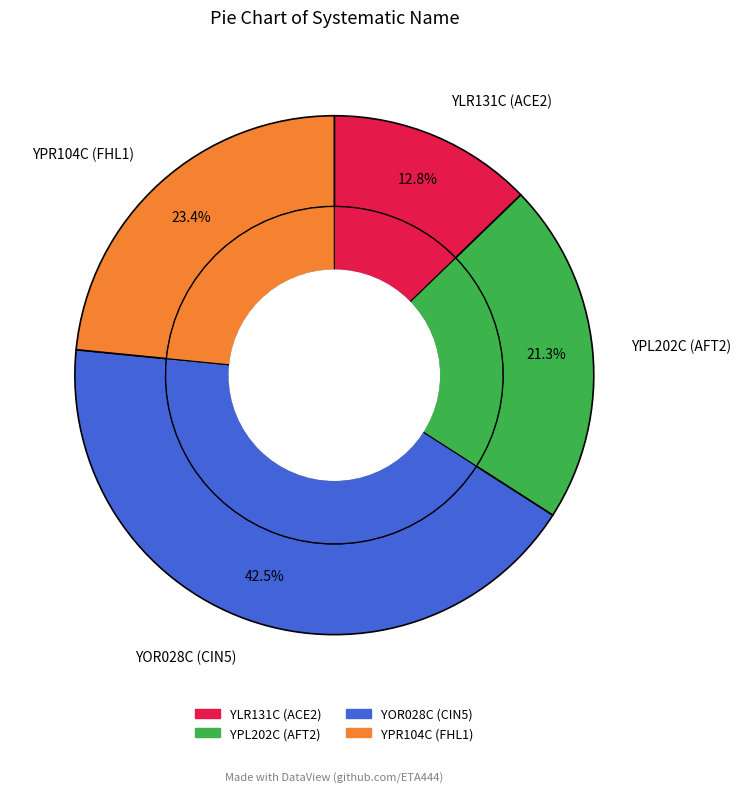

Is it true that YPL202C (AFT2) is 11% of the pie?

False